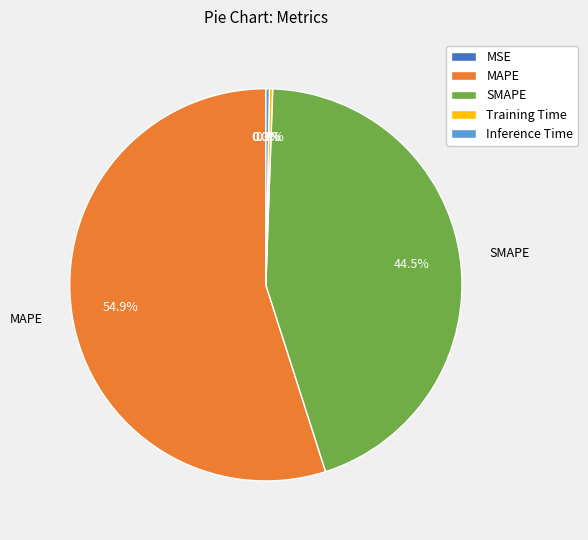

Is there any slice that represents more than half of the pie?

Yes